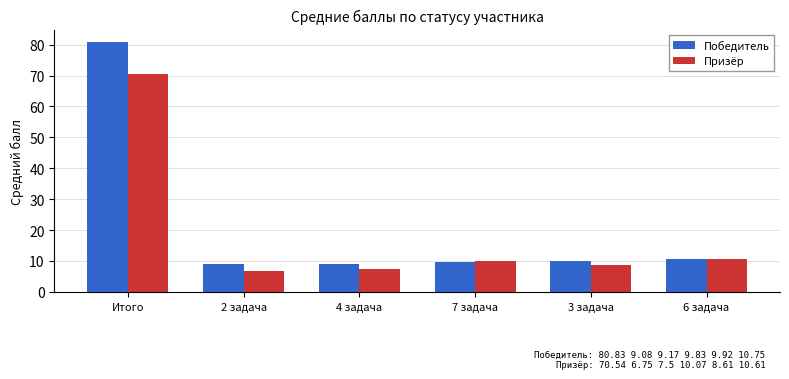

The Призёр series shows 70.5 at Итого. True or false?

True